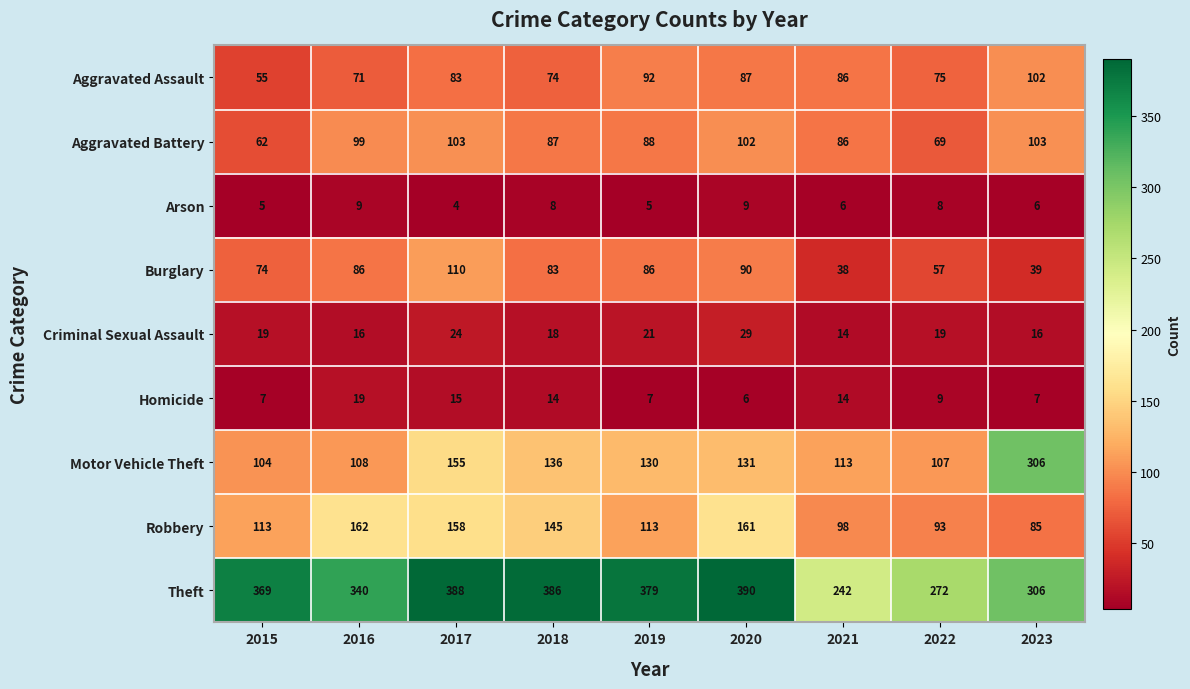

What is the spread (max minus min) of values at 2016?

331